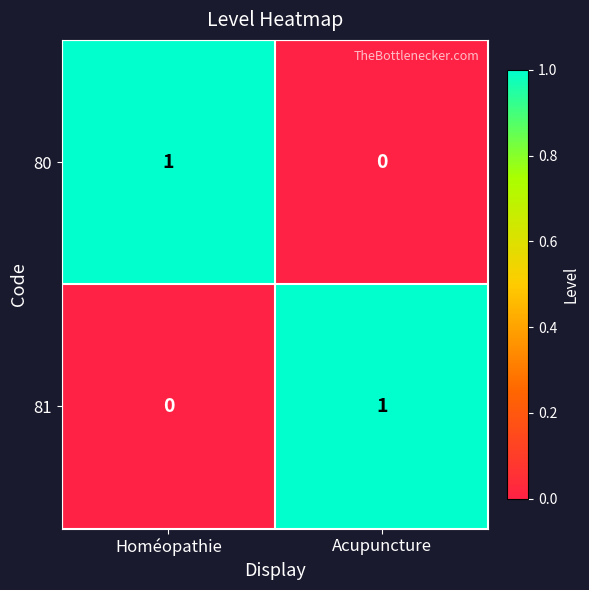

Is the value of 81 at Acupuncture greater than the value of 80 at Acupuncture?

Yes